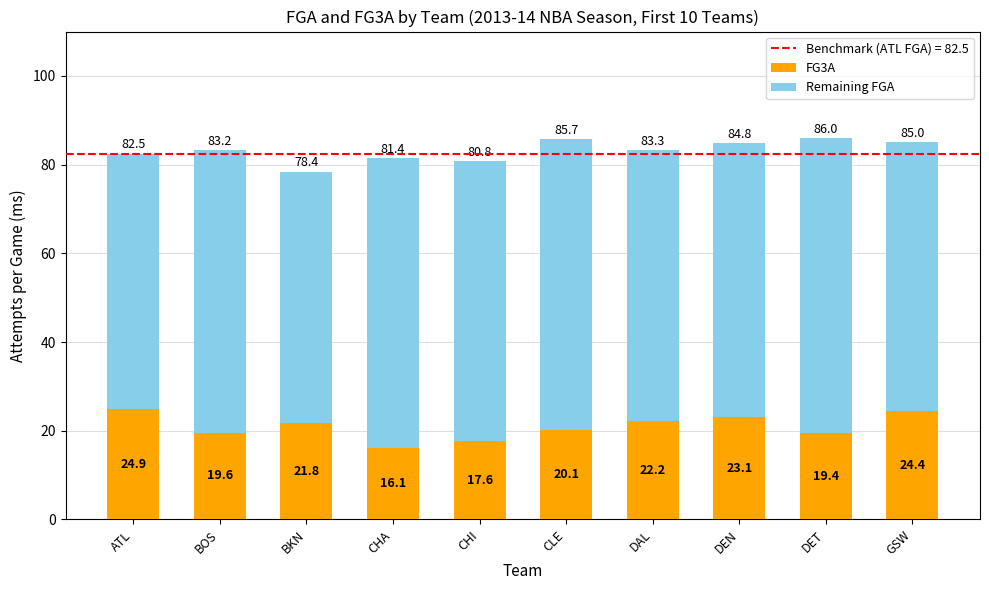

True or false: FG3A has a value of 17.6 at CHI.

True